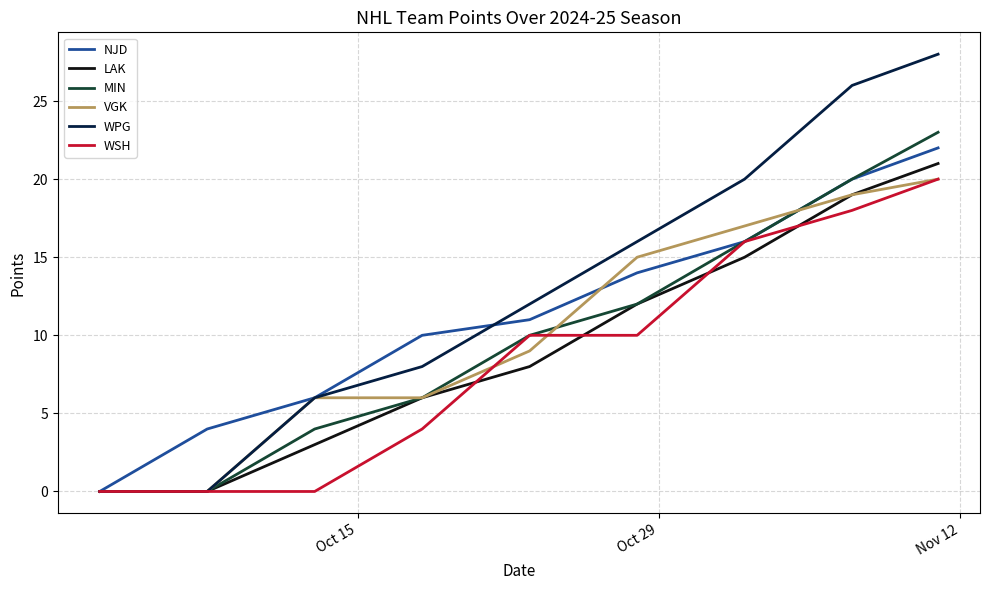

Which series has the largest total across all categories?

WPG